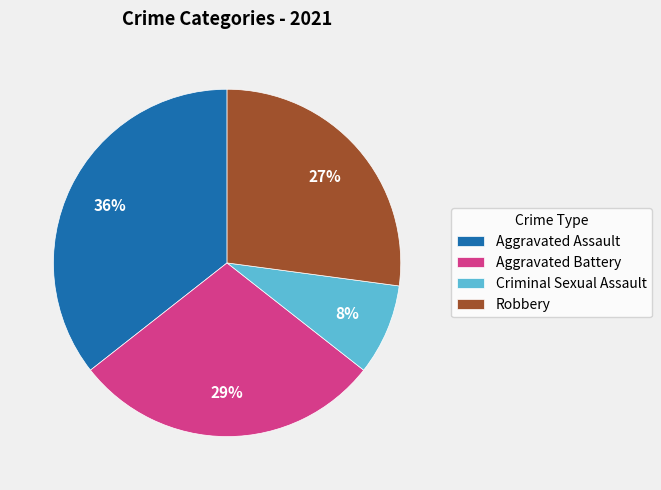

Count the number of slices in the pie.

4